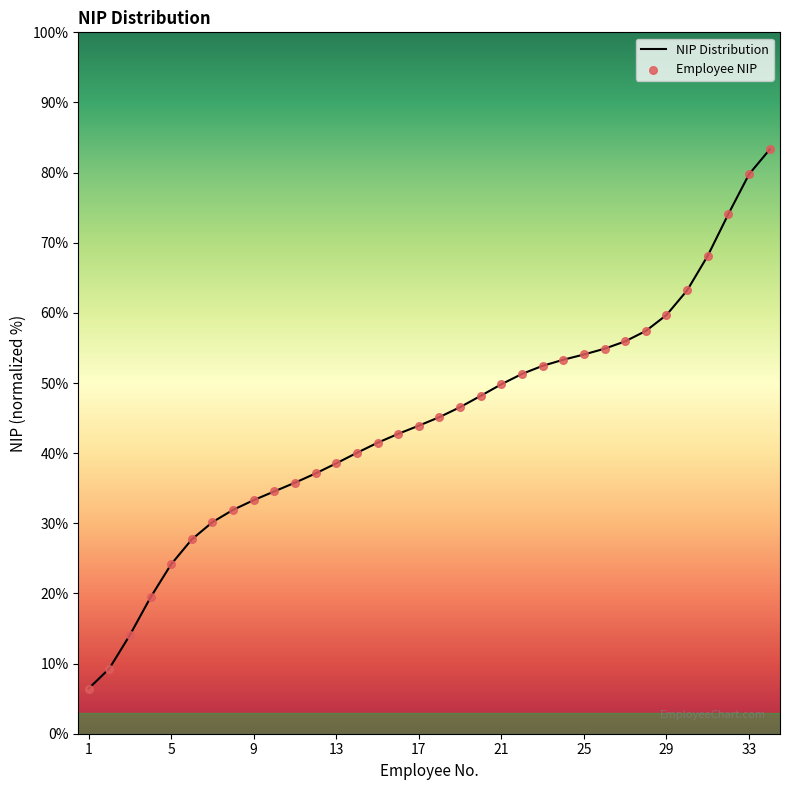

What is the minimum value shown in the chart?

6.4